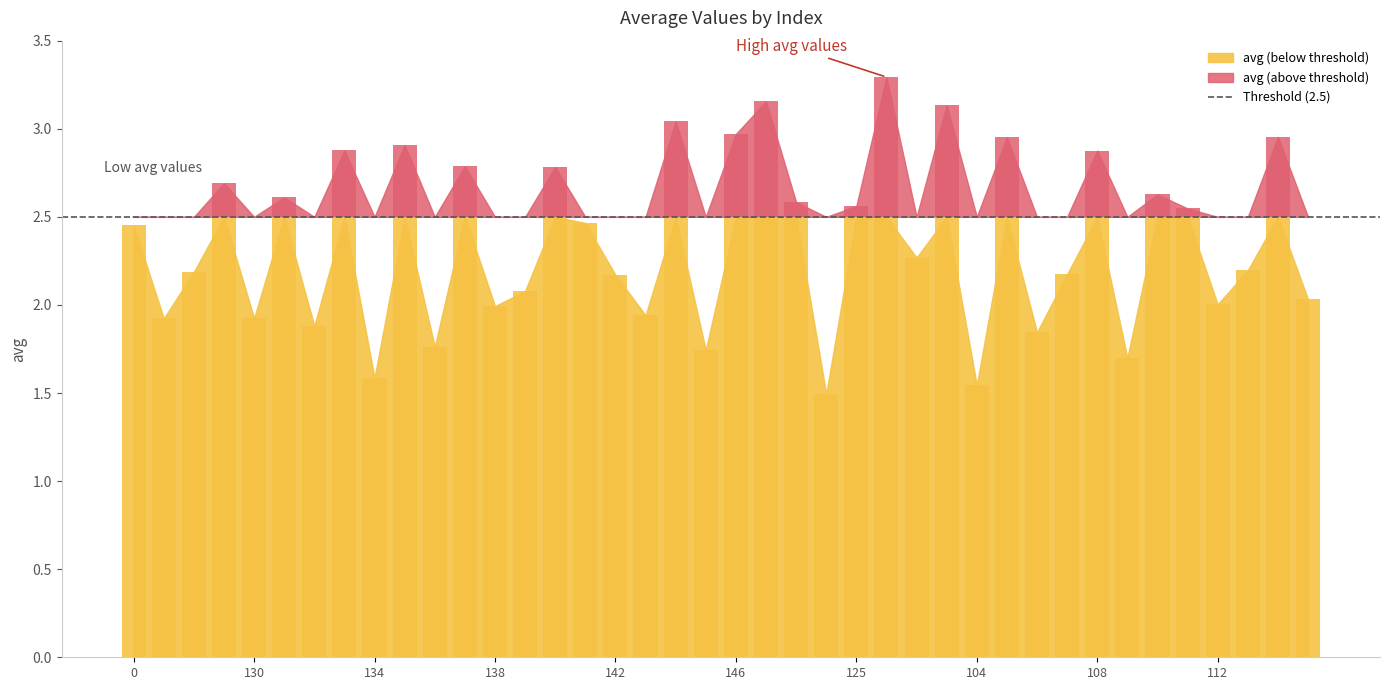

Reading right to left, list all the values displayed in this chart.

39=2.0	38=3.0	37=2.2	36=2.0	35=2.5	34=2.6	33=1.7	32=2.9	31=2.2	30=1.8	29=3.0	28=1.5	27=3.1	26=2.3	25=3.3	24=2.6	23=1.5	22=2.6	21=3.2	20=3.0	19=1.7	18=3.0	17=1.9	16=2.2	15=2.5	14=2.8	13=2.1	12=2.0	11=2.8	10=1.8	9=2.9	8=1.6	7=2.9	6=1.9	5=2.6	4=1.9	3=2.7	2=2.2	1=1.9	0=2.5